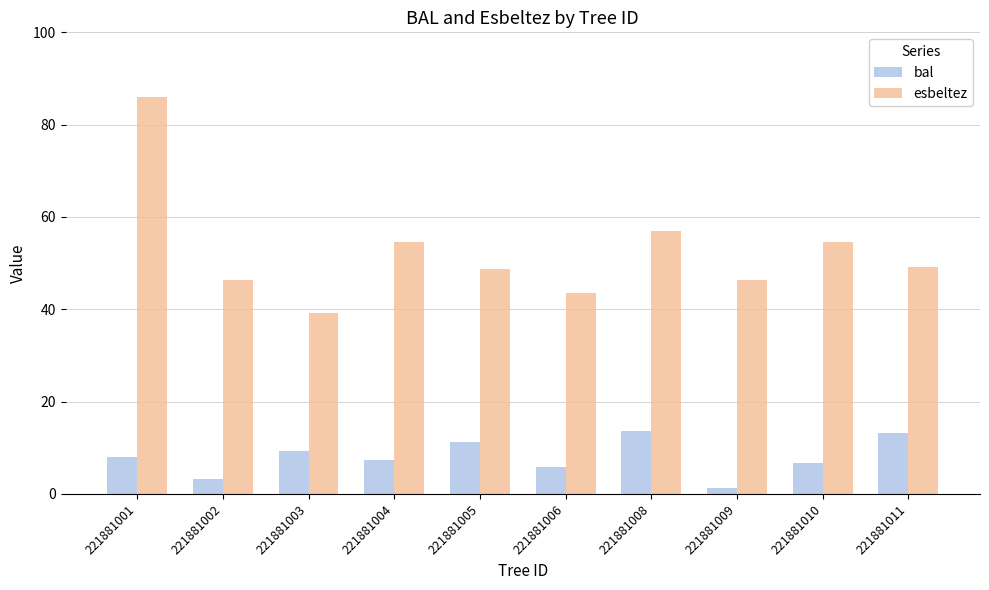

Is the value of esbeltez at 221881010 greater than the value of bal at 221881003?

Yes